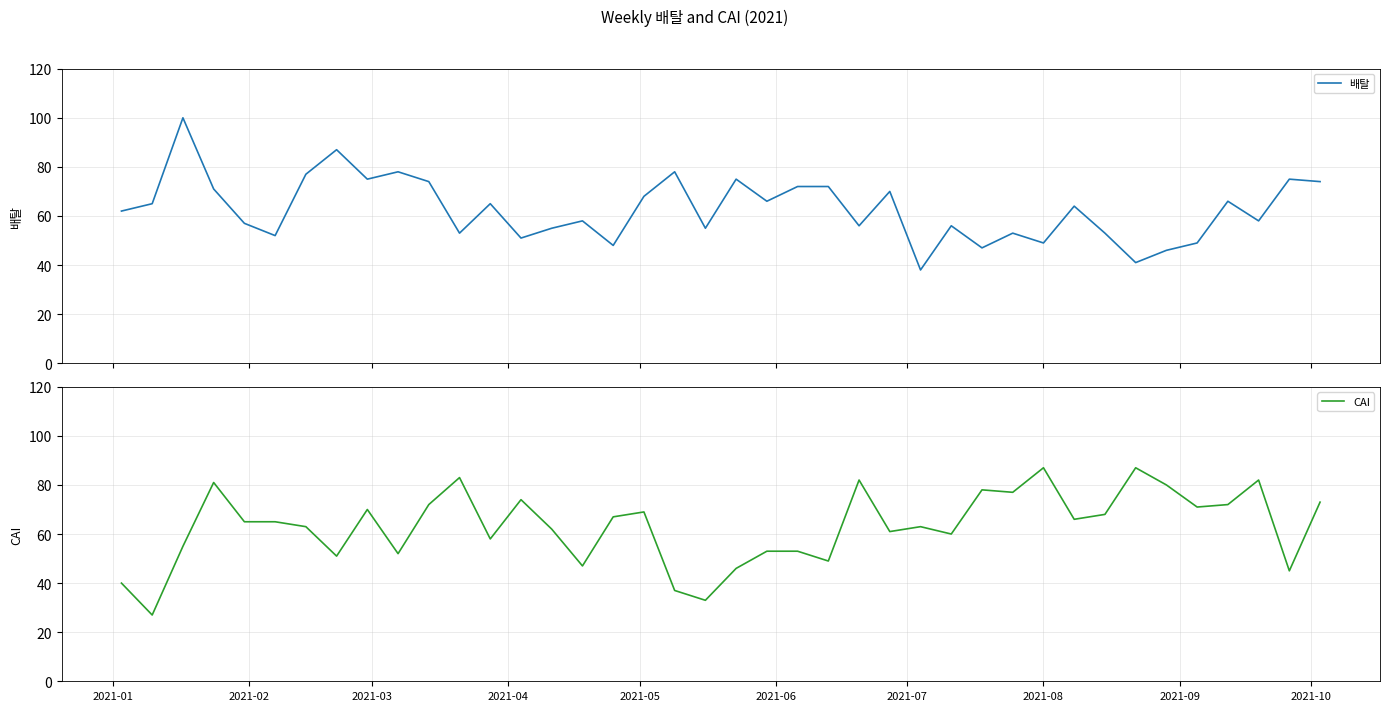

What is the value of the 배탈 point at the 14th from the left?

51